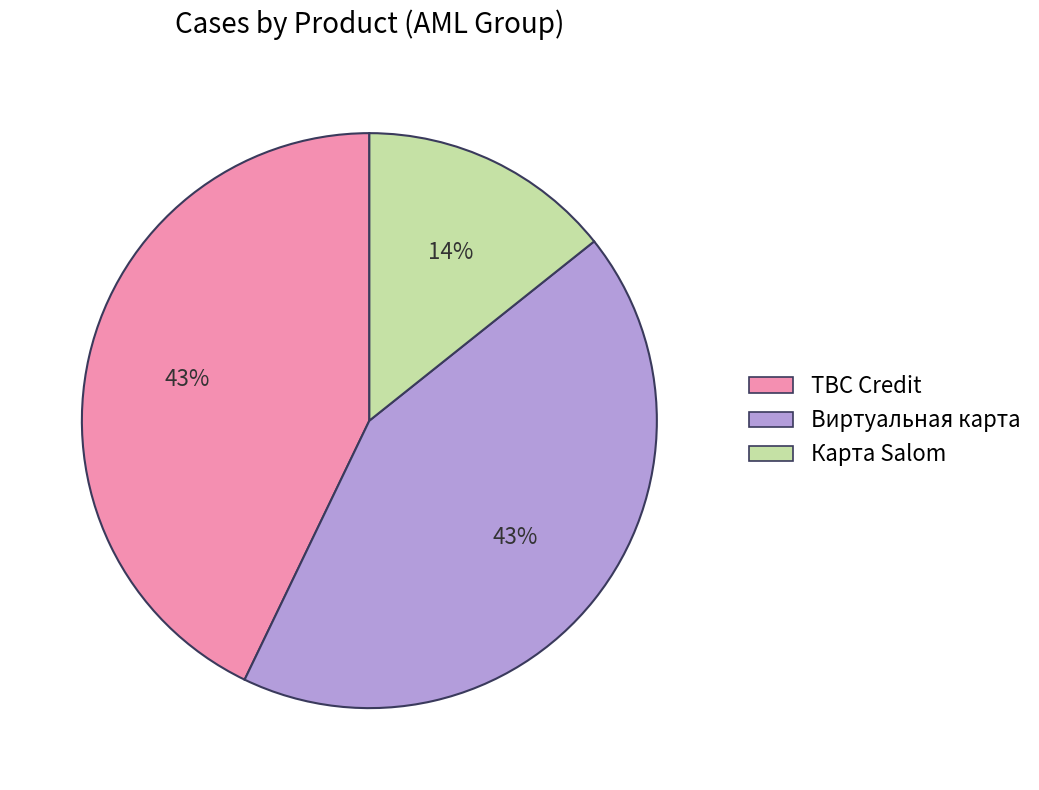

What is the smallest slice in the pie chart?

Карта Salom